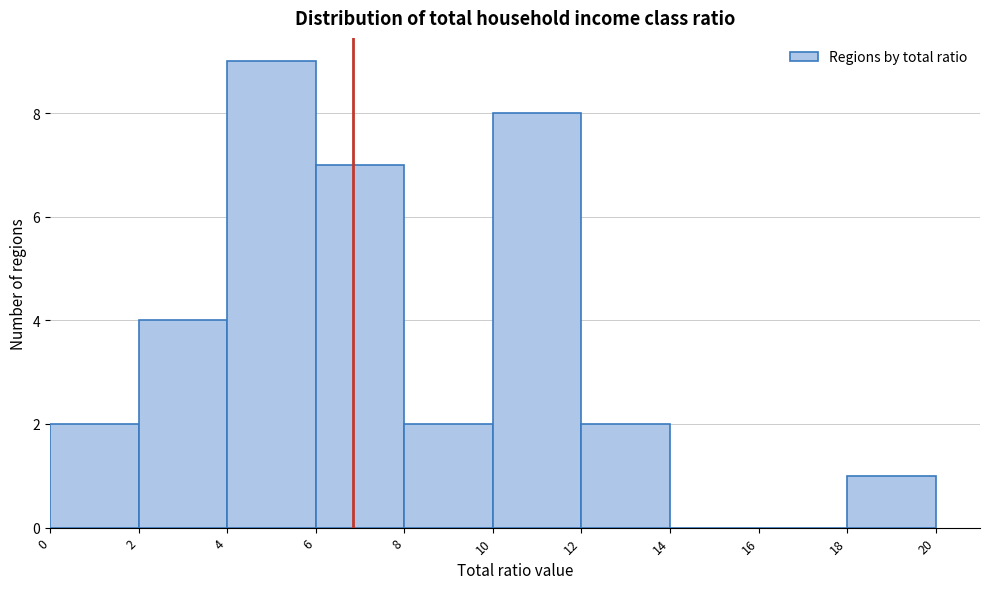

Reading left to right, list every bar in this chart as the range it spans on the x-axis followed by its height. The values are not printed on the chart, so give them approximately, as read against the axis.

0 to 2: 2
2 to 4: 4
4 to 6: 9
6 to 8: 7
8 to 10: 2
10 to 12: 8
12 to 14: 2
14 to 16: 0
16 to 18: 0
18 to 20: 1